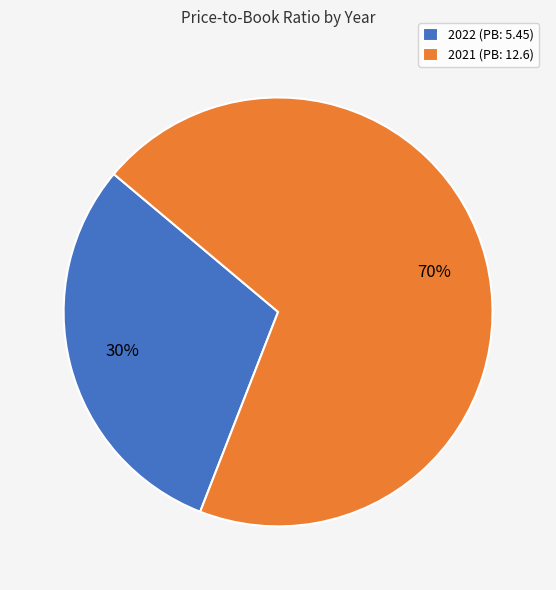

Is 2022 (PB: 5.45) the majority of the pie?

No